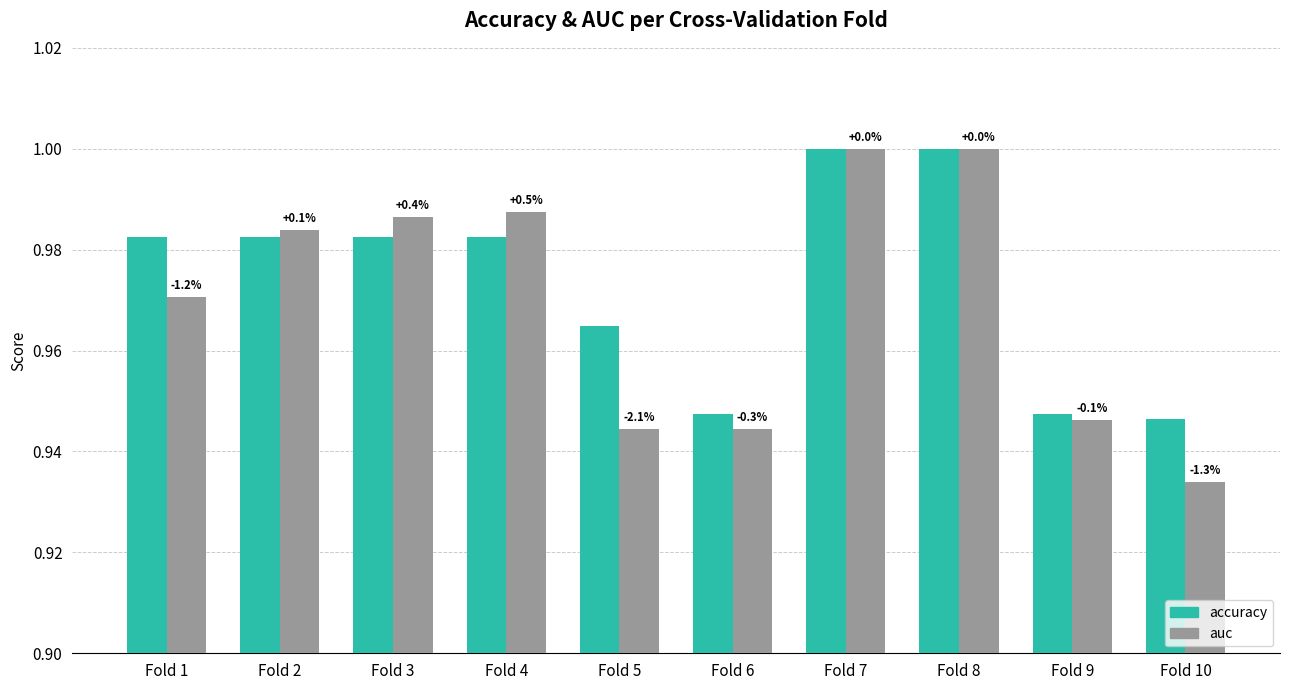

What are all the series names shown in the legend?

accuracy, auc